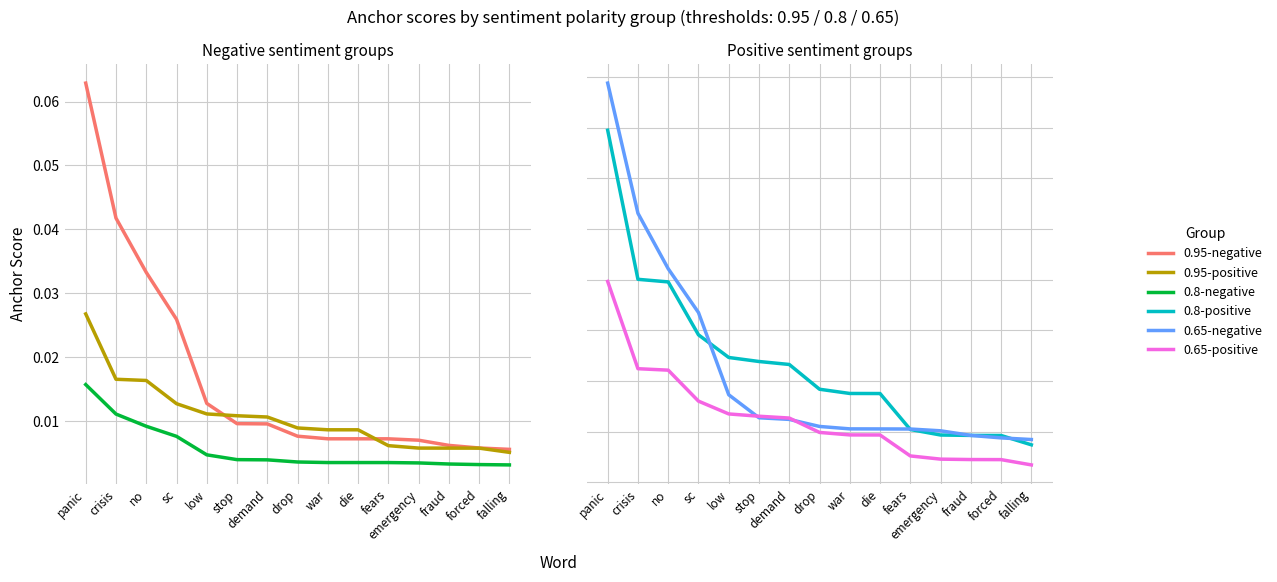

True or false: 0.8-negative and 0.95-positive cross at least once.

False